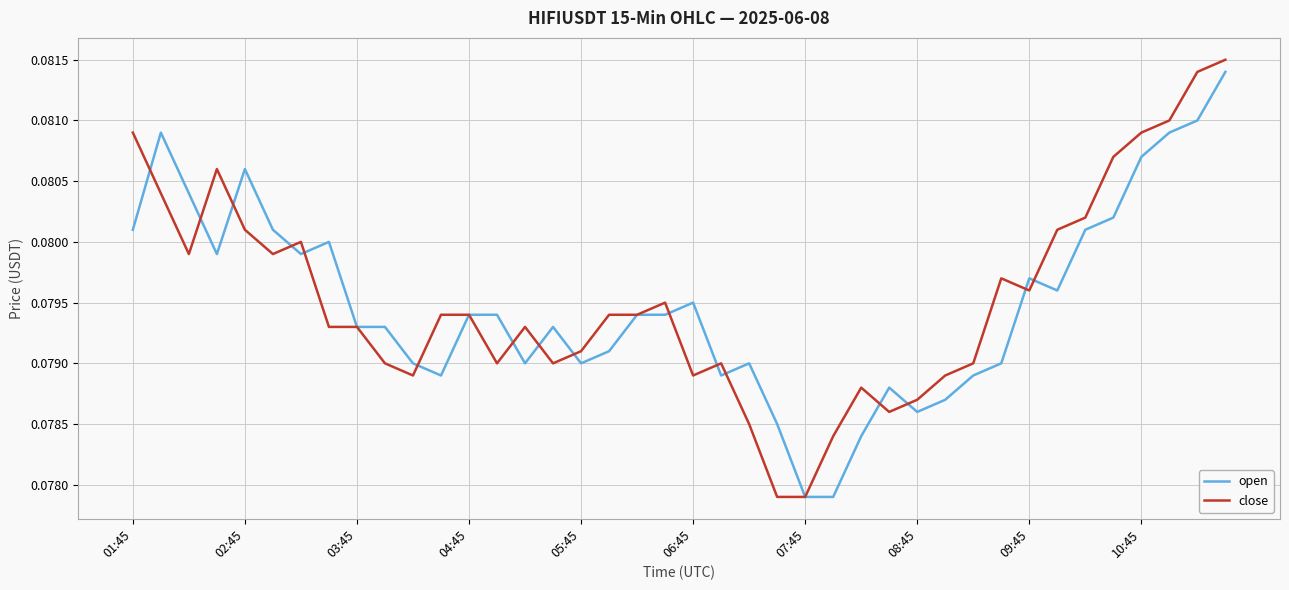

Which series has the largest range (max minus min)?

close